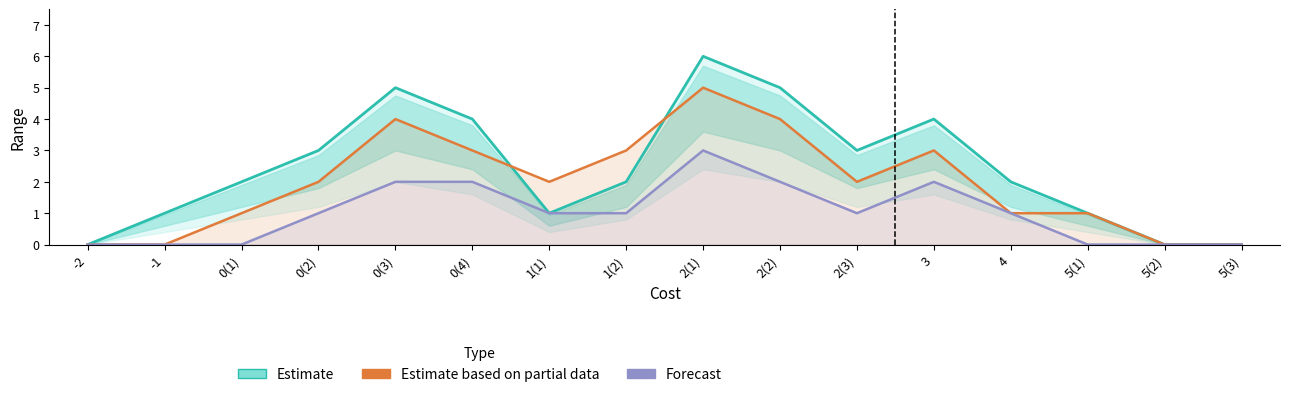

Where does the Estimate series first go above 2?

0(2)